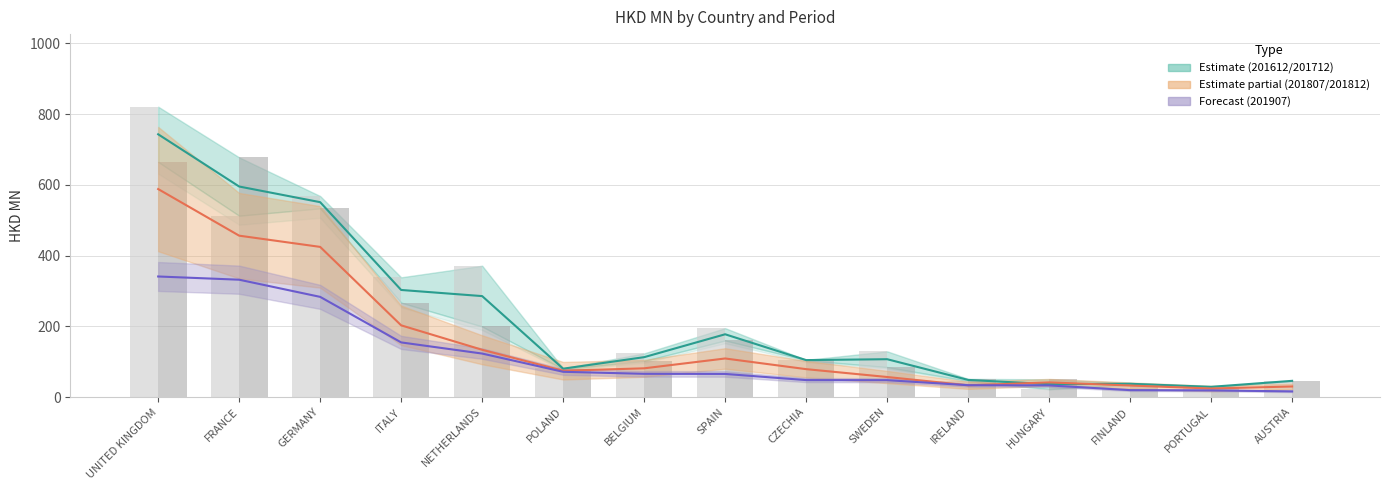

Between PORTUGAL and NETHERLANDS, which is larger?

NETHERLANDS